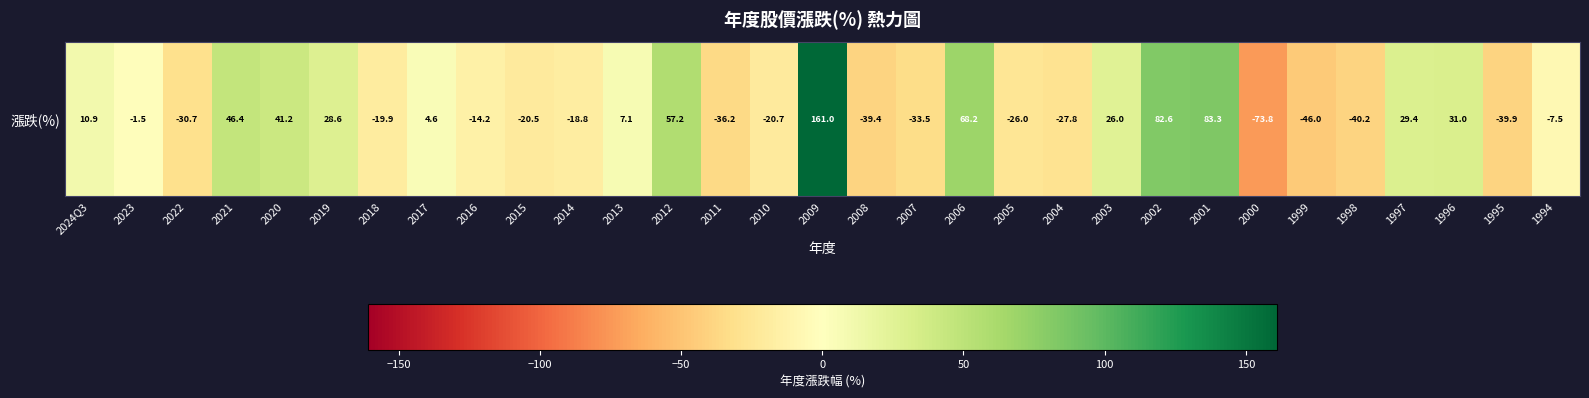

Reading right to left, transcribe all the data shown in this chart.

-7.5	-39.9	31.0	29.4	-40.2	-46.0	-73.8	83.3	82.6	26.0	-27.8	-26.0	68.2	-33.5	-39.4	161.0	-20.7	-36.2	57.2	7.1	-18.8	-20.5	-14.2	4.6	-19.9	28.6	41.2	46.4	-30.7	-1.5	10.9